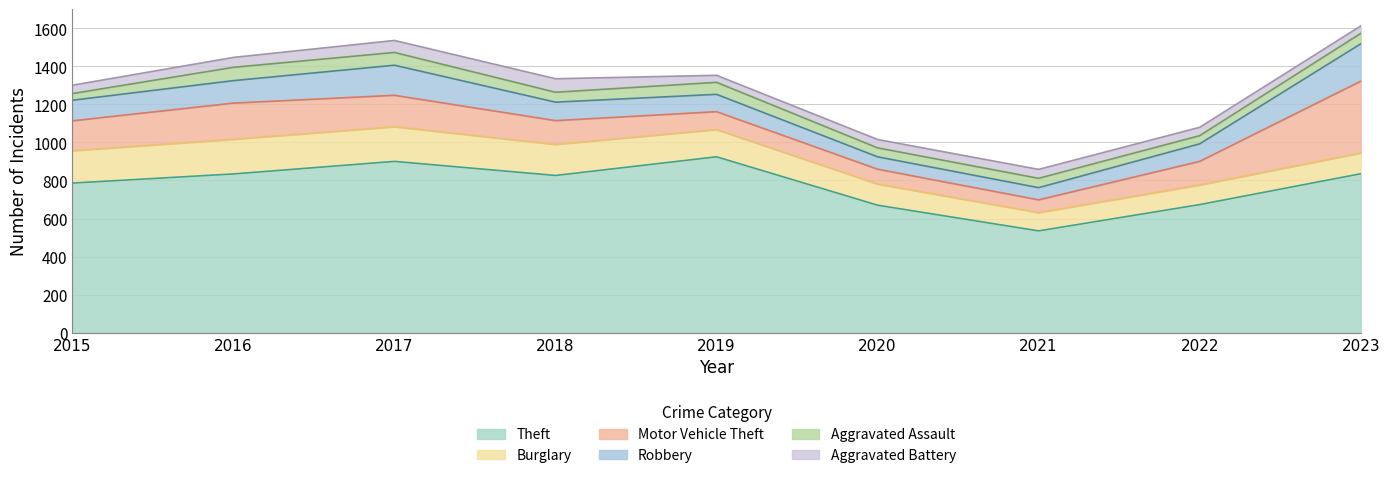

Is it true that Robbery equals 103 at 2021?

False